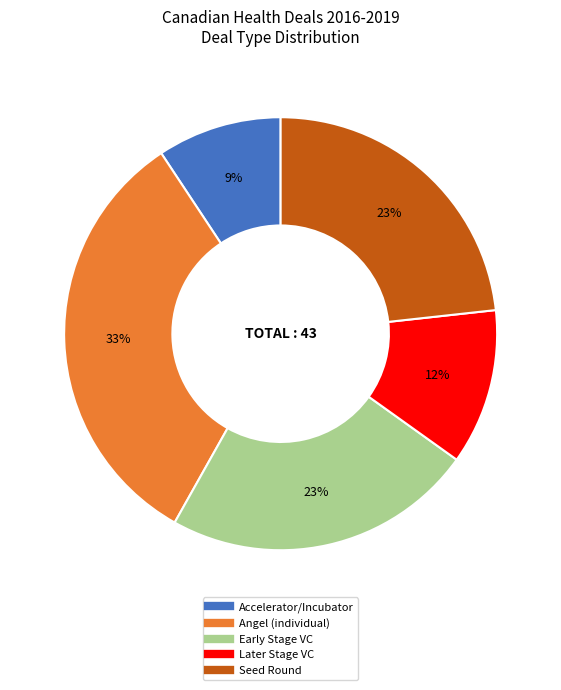

Is it true that Angel (individual) is 33% of the pie?

True